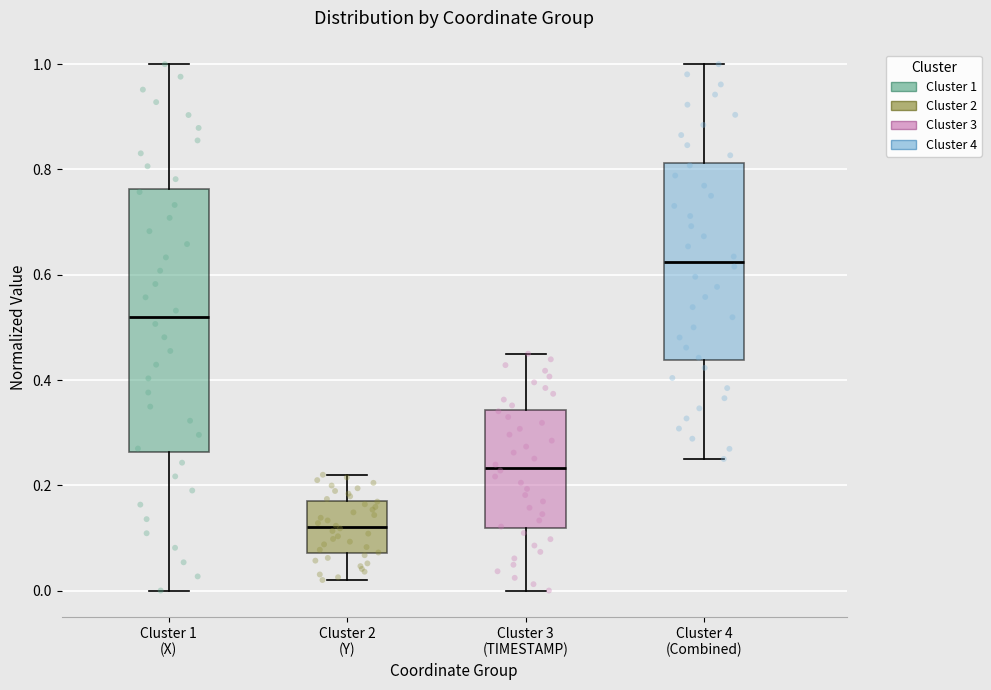

Which box's median line is the highest?

Cluster 4 (Combined)